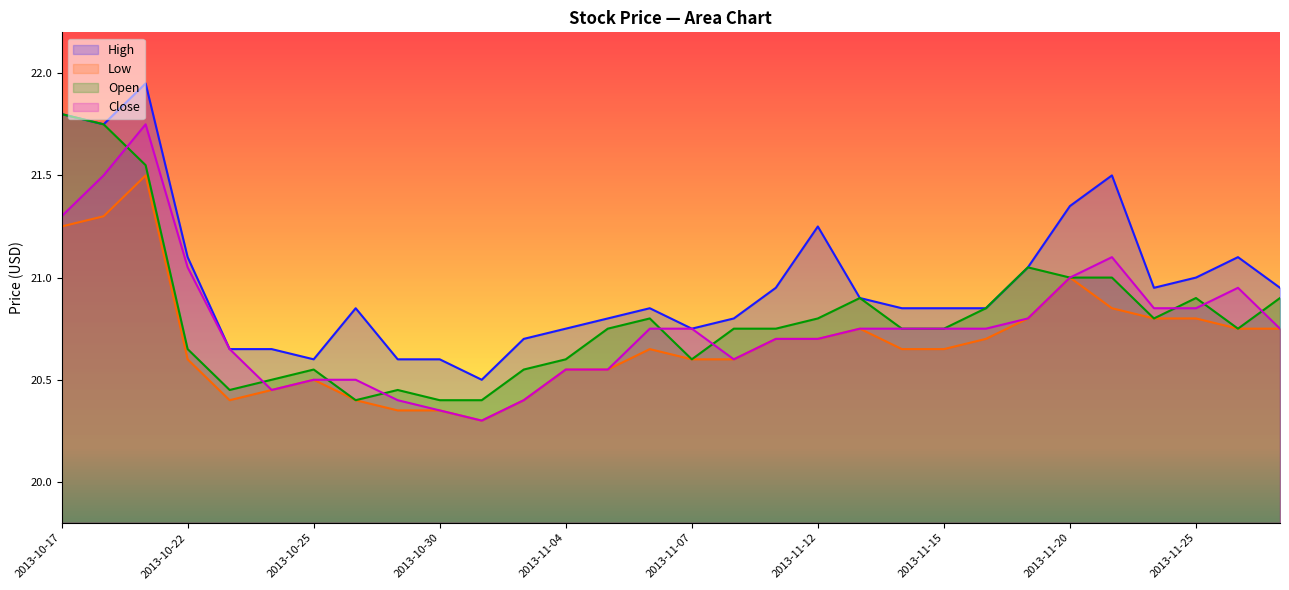

Rank the series at 2013-10-21 from lowest to highest value.

Low, Open, Close, High